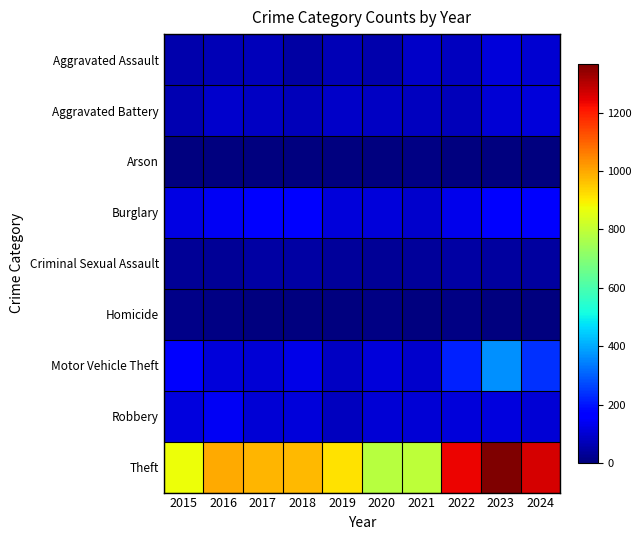

Reading left to right, transcribe all the data shown in this chart.

Aggravated Assault: 2015=54	2016=66	2017=72	2018=43	2019=65	2020=56	2021=86	2022=78	2023=110	2024=100
Aggravated Battery: 2015=64	2016=93	2017=83	2018=70	2019=88	2020=82	2021=75	2022=71	2023=102	2024=111
Arson: 2015=2	2016=2	2017=1	2018=3	2019=2	2020=4	2021=8	2022=4	2023=2	2024=2
Burglary: 2015=121	2016=139	2017=162	2018=176	2019=110	2020=110	2021=95	2022=132	2023=161	2024=153
Criminal Sexual Assault: 2015=28	2016=28	2017=44	2018=43	2019=36	2020=27	2021=36	2022=43	2023=38	2024=38
Homicide: 2015=13	2016=8	2017=5	2018=2	2019=0	2020=6	2021=2	2022=10	2023=3	2024=2
Motor Vehicle Theft: 2015=152	2016=110	2017=104	2018=127	2019=84	2020=109	2021=96	2022=219	2023=364	2024=239
Robbery: 2015=117	2016=144	2017=105	2018=107	2019=75	2020=102	2021=105	2022=108	2023=114	2024=105
Theft: 2015=874	2016=999	2017=979	2018=977	2019=914	2020=782	2021=791	2022=1235	2023=1368	2024=1264